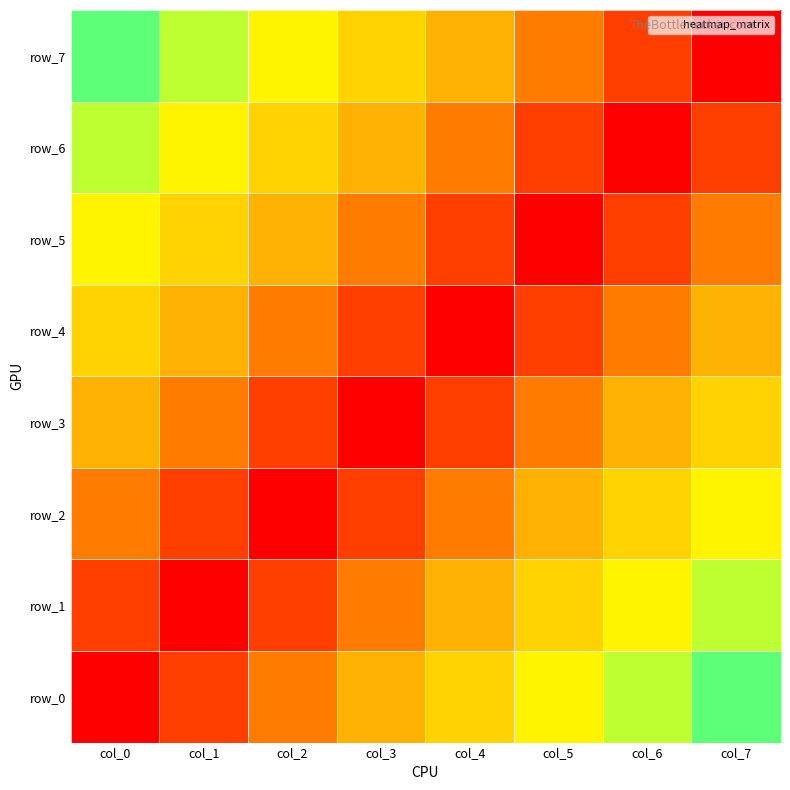

At which category is the sum across all series the highest?

col_0